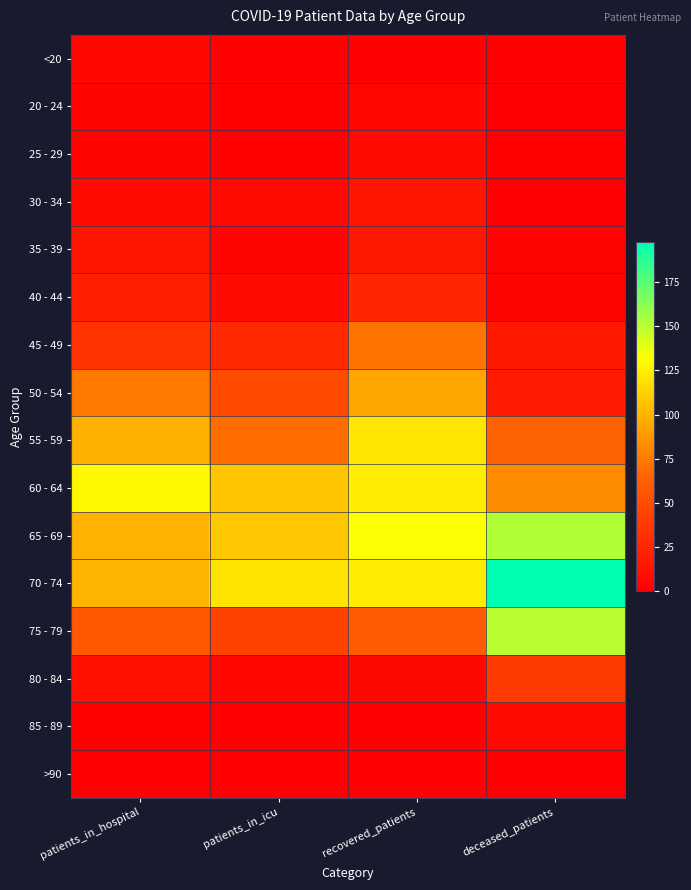

Reading right to left, transcribe all the data shown in this chart.

<20: deceased_patients=1	recovered_patients=1	patients_in_icu=1	patients_in_hospital=5
20 - 24: deceased_patients=0	recovered_patients=5	patients_in_icu=2	patients_in_hospital=3
25 - 29: deceased_patients=2	recovered_patients=7	patients_in_icu=2	patients_in_hospital=4
30 - 34: deceased_patients=1	recovered_patients=15	patients_in_icu=7	patients_in_hospital=8
35 - 39: deceased_patients=3	recovered_patients=16	patients_in_icu=3	patients_in_hospital=15
40 - 44: deceased_patients=3	recovered_patients=25	patients_in_icu=8	patients_in_hospital=20
45 - 49: deceased_patients=17	recovered_patients=72	patients_in_icu=27	patients_in_hospital=33
50 - 54: deceased_patients=18	recovered_patients=94	patients_in_icu=48	patients_in_hospital=74
55 - 59: deceased_patients=64	recovered_patients=121	patients_in_icu=69	patients_in_hospital=98
60 - 64: deceased_patients=82	recovered_patients=124	patients_in_icu=107	patients_in_hospital=129
65 - 69: deceased_patients=152	recovered_patients=133	patients_in_icu=108	patients_in_hospital=99
70 - 74: deceased_patients=198	recovered_patients=124	patients_in_icu=120	patients_in_hospital=100
75 - 79: deceased_patients=150	recovered_patients=59	patients_in_icu=43	patients_in_hospital=57
80 - 84: deceased_patients=38	recovered_patients=6	patients_in_icu=5	patients_in_hospital=11
85 - 89: deceased_patients=7	recovered_patients=1	patients_in_icu=1	patients_in_hospital=2
>90: deceased_patients=0	recovered_patients=1	patients_in_icu=0	patients_in_hospital=1